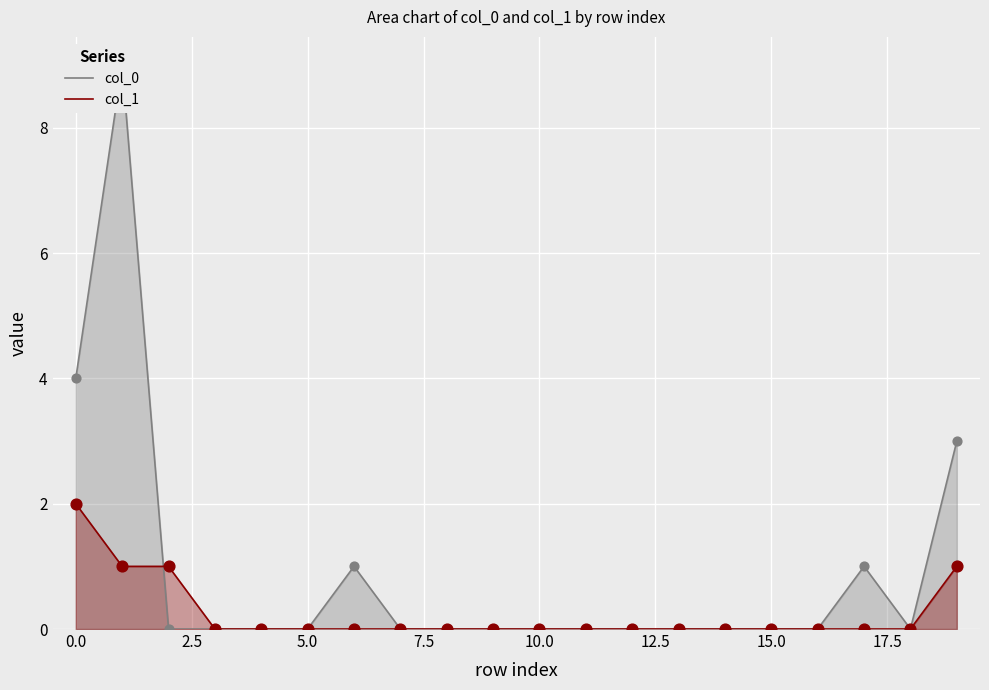

Which series has the largest Y range (max minus min)?

col_0